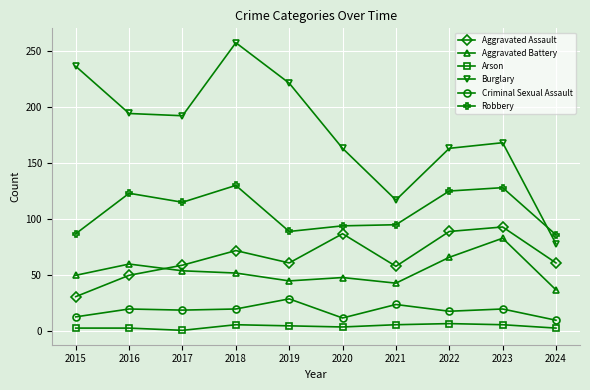

The Aggravated Battery series shows 115 at 2023. True or false?

False